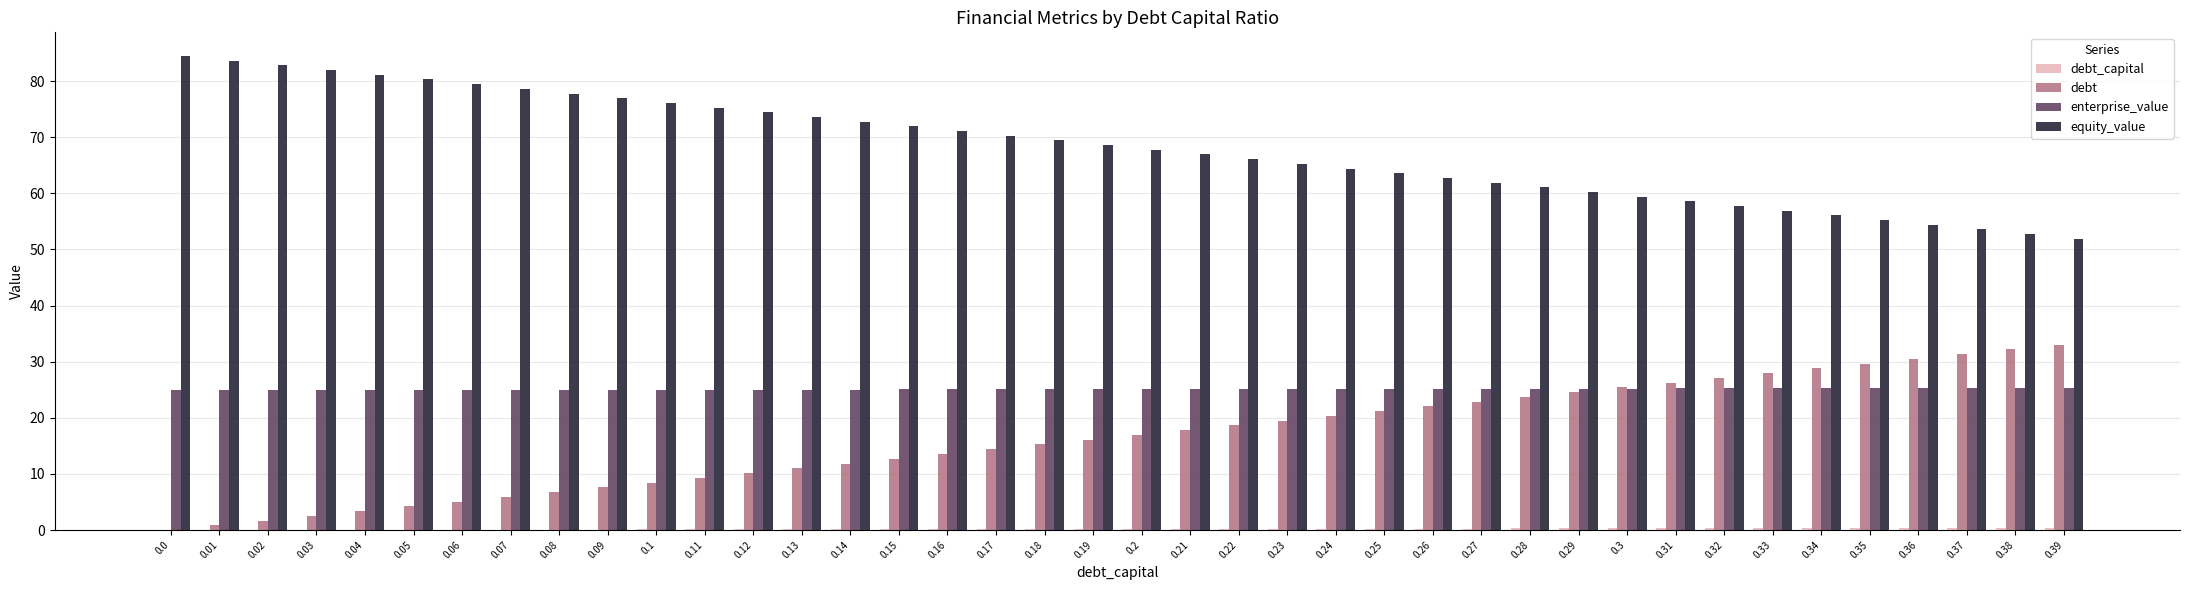

The value of debt at 0.13 is 18.9. True or false?

False